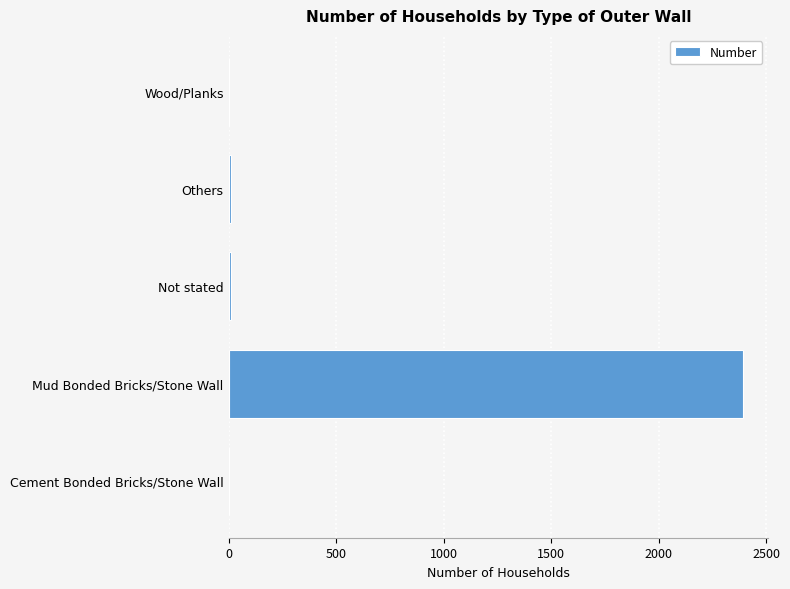

At which category does the chart reach its peak across all series?

Mud Bonded Bricks/Stone Wall